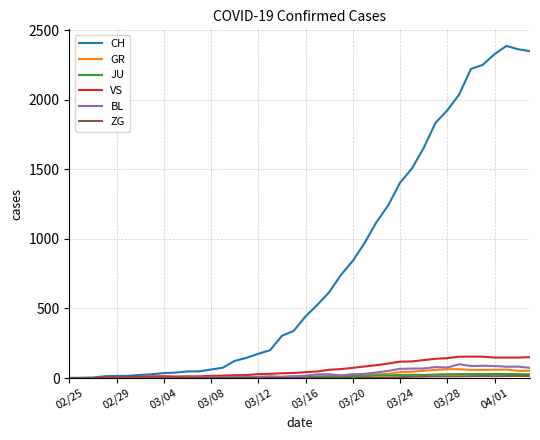

What is the greatest value displayed?

2387